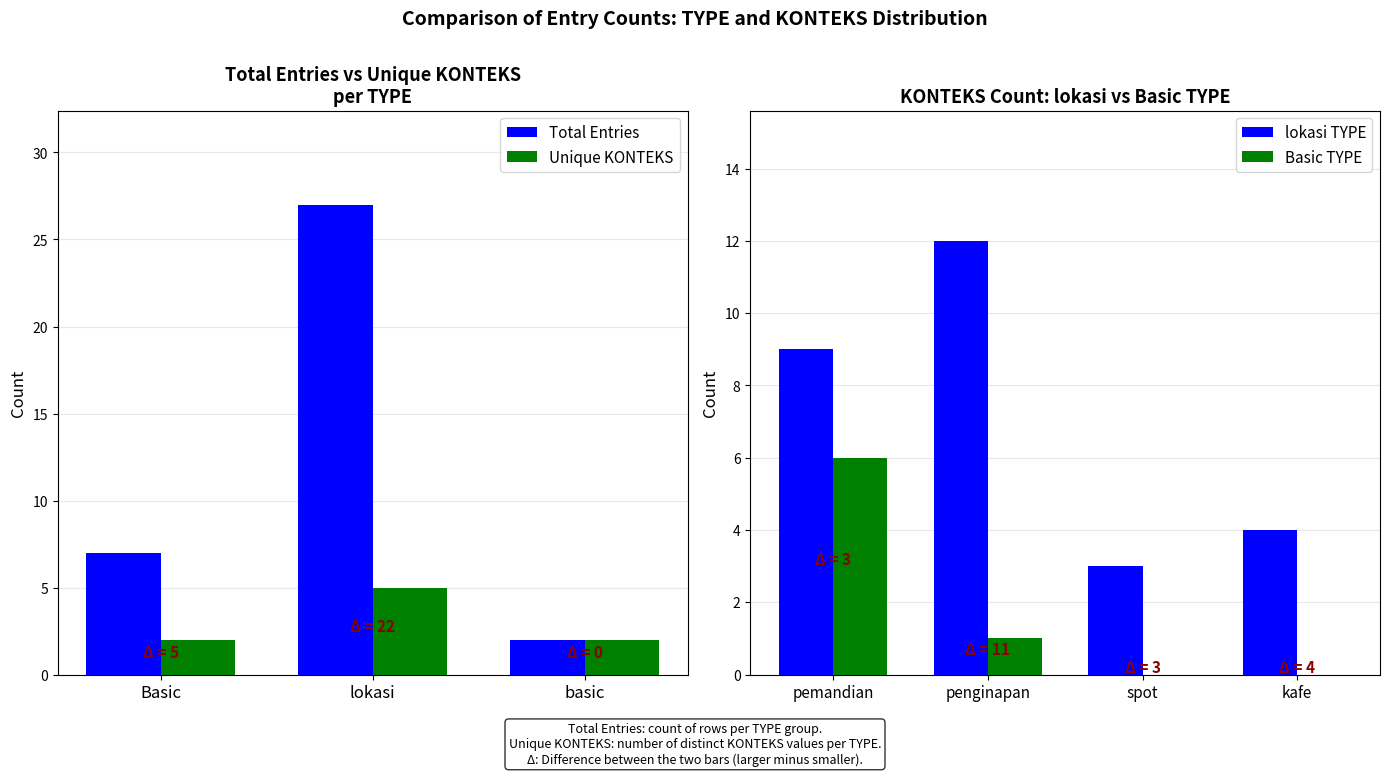

What is the label of the 3rd bar from the left?

basic